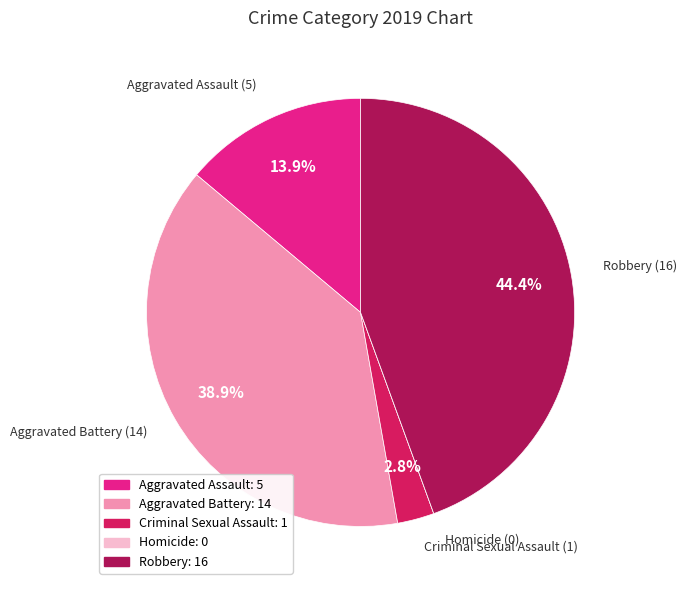

Combined, what portion of the pie is Robbery: 16 and Aggravated Assault: 5?

58.3%